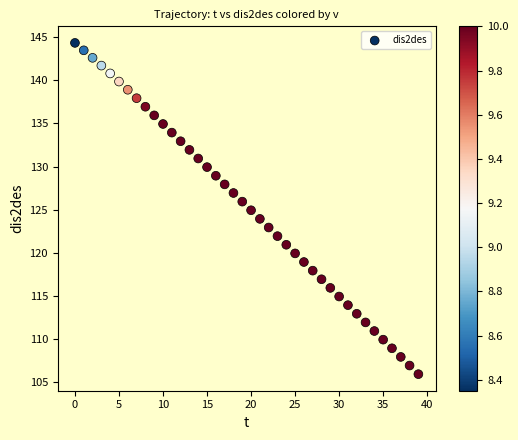

What is the range of Y values (max minus min)?

38.4